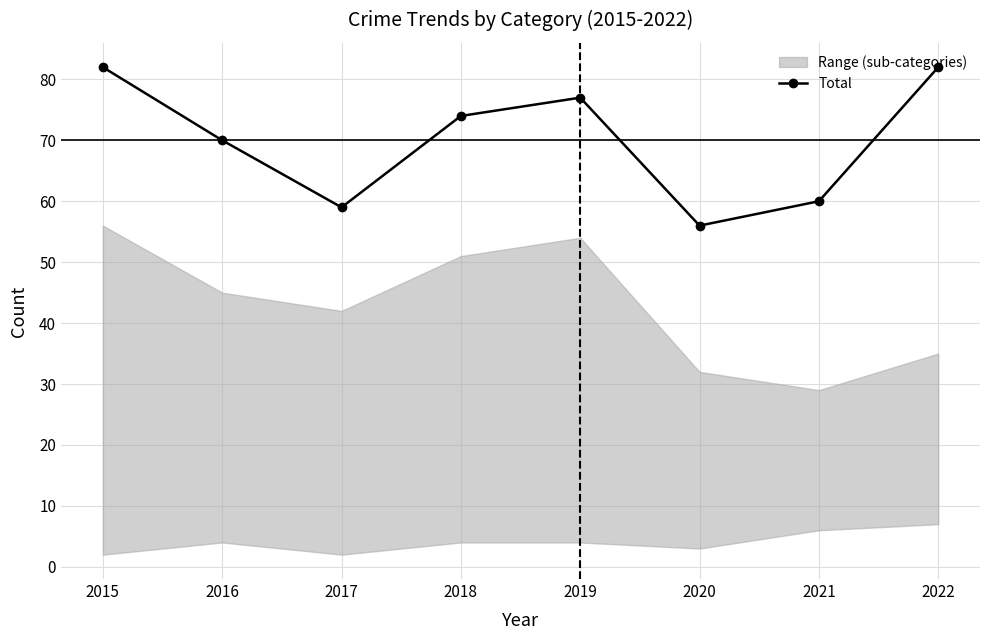

Is it true that the value at 2022 is 144?

False